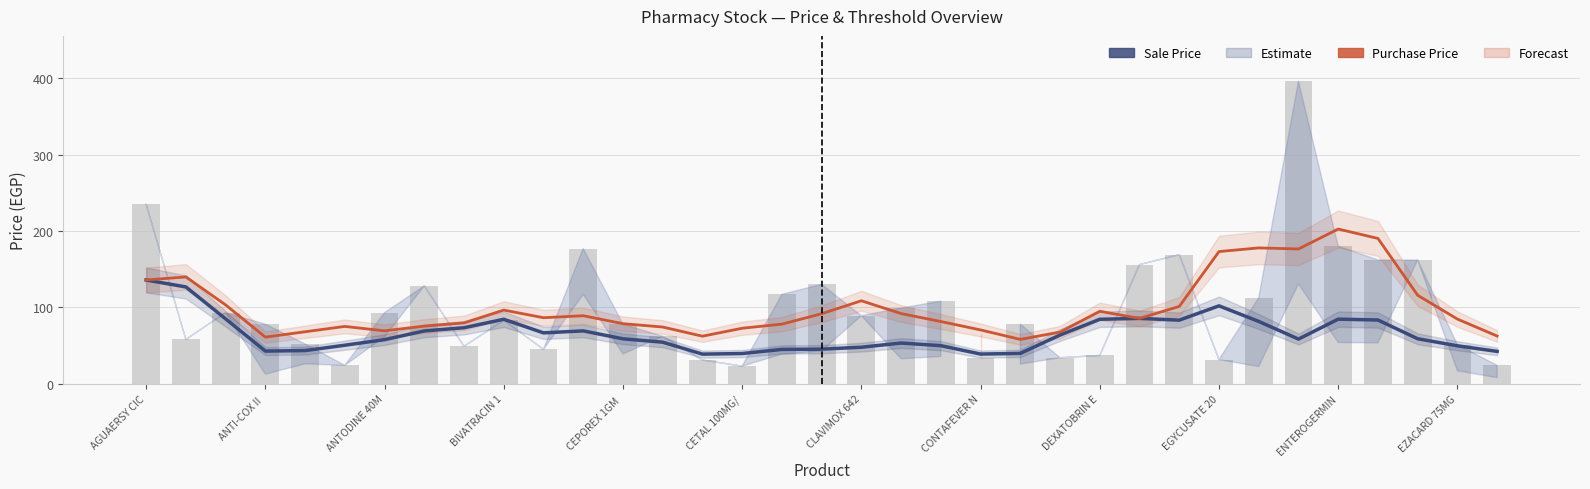

What is the spread (max minus min) of values at CEPOREX 1GM ?

24.6